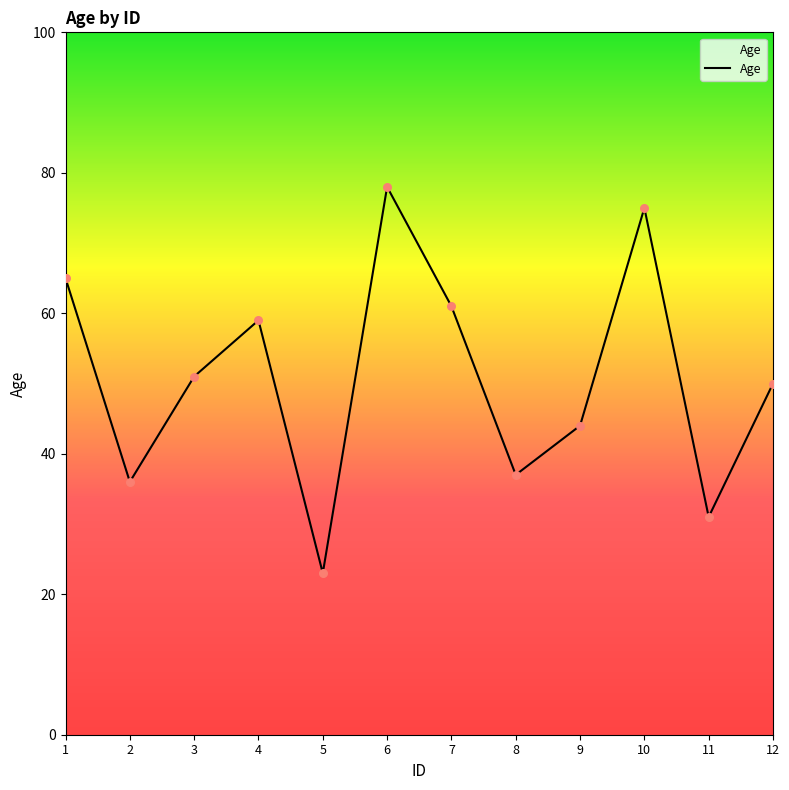

Between 5 and 1, which is larger?

1